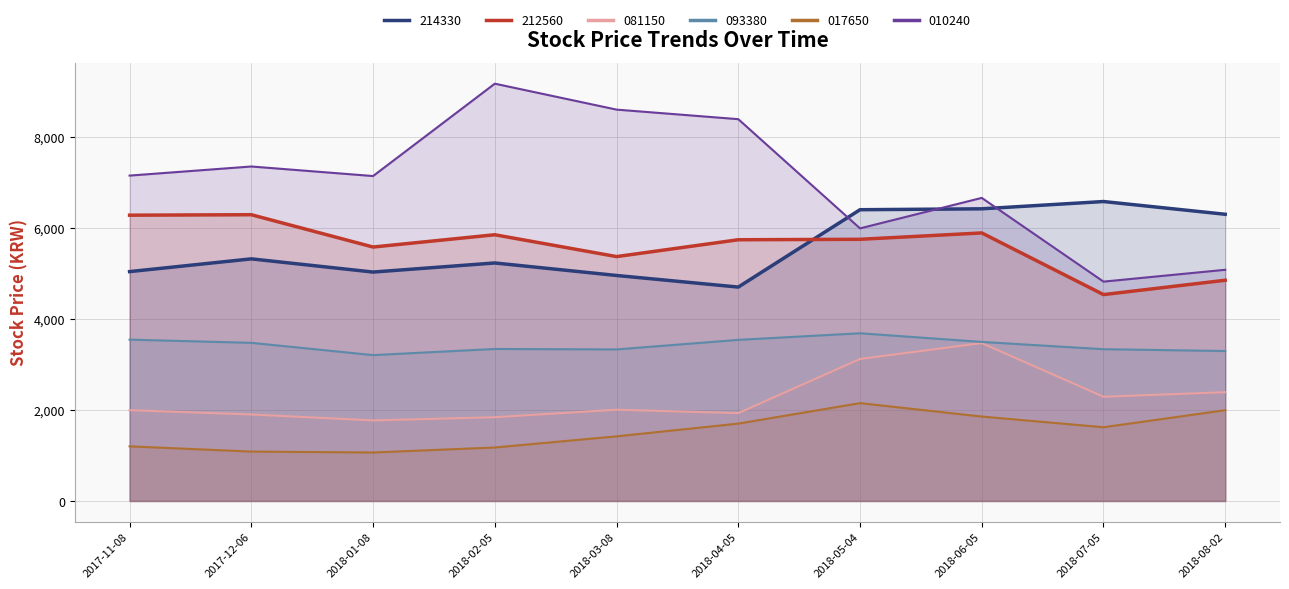

Which category has the lowest value across all series?

2018-01-08